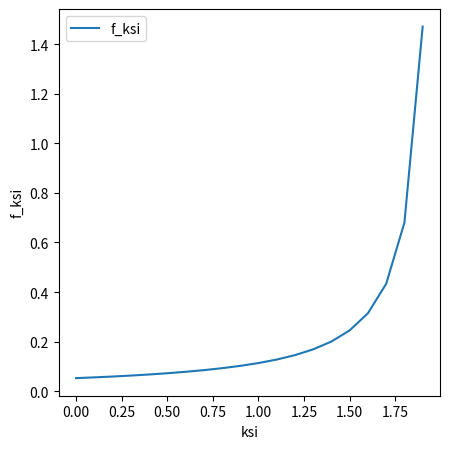

What is the difference between the maximum and minimum values?

1.4